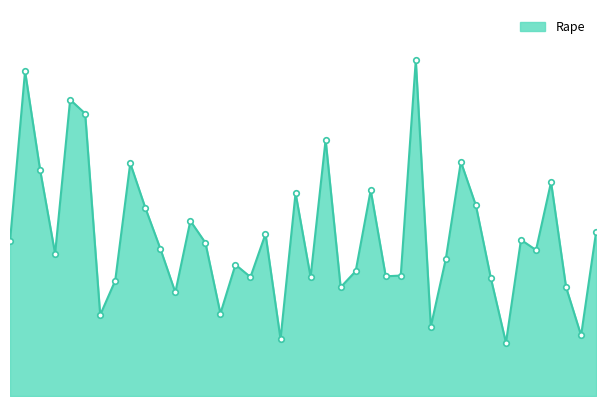

Reading left to right, what are all the values shown in this chart?

Alabama=21.2	Alaska=44.5	Arizona=31.0	Arkansas=19.5	California=40.6	Colorado=38.7	Connecticut=11.1	Delaware=15.8	Florida=31.9	Georgia=25.8	Hawaii=20.2	Idaho=14.2	Illinois=24.0	Indiana=21.0	Iowa=11.3	Kansas=18.0	Kentucky=16.3	Louisiana=22.2	Maine=7.8	Maryland=27.8	Massachusetts=16.3	Michigan=35.1	Minnesota=14.9	Mississippi=17.1	Missouri=28.2	Montana=16.4	Nebraska=16.5	Nevada=46.0	New Hampshire=9.5	New Jersey=18.8	New Mexico=32.1	New York=26.1	North Carolina=16.1	North Dakota=7.3	Ohio=21.4	Oklahoma=20.0	Oregon=29.3	Pennsylvania=14.9	Rhode Island=8.3	South Carolina=22.5